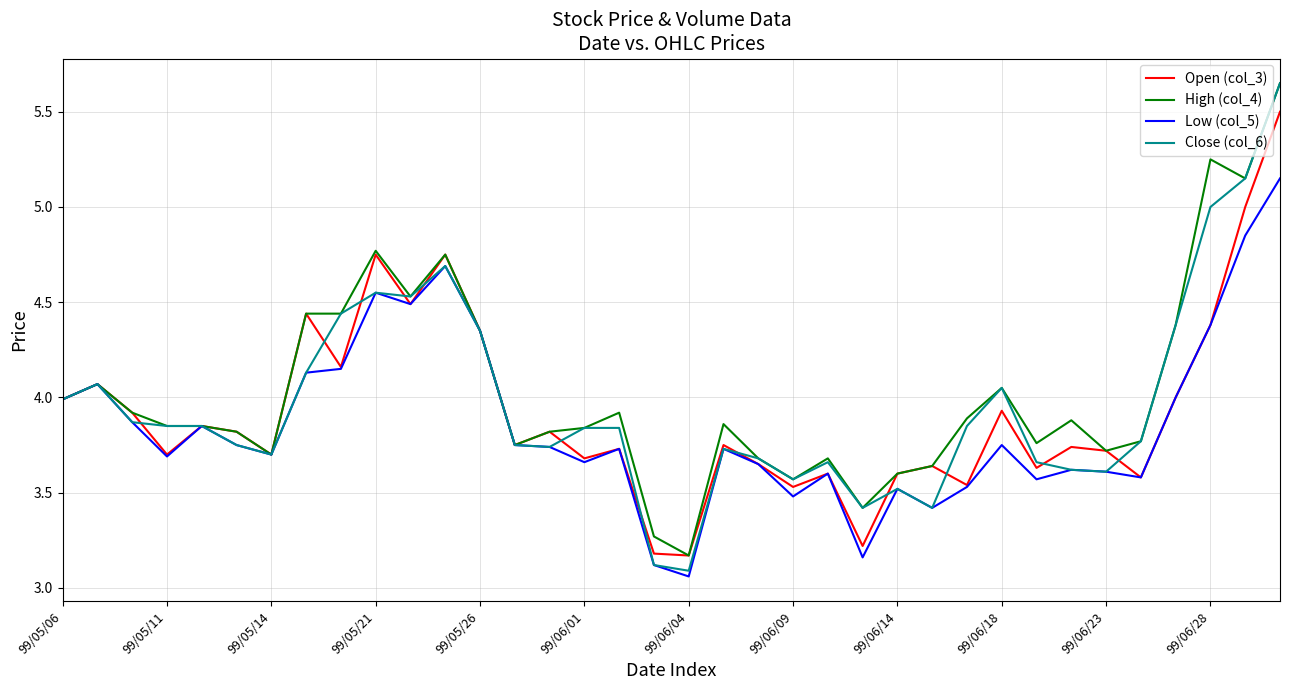

Is this an area chart (filled region under the line)?

No